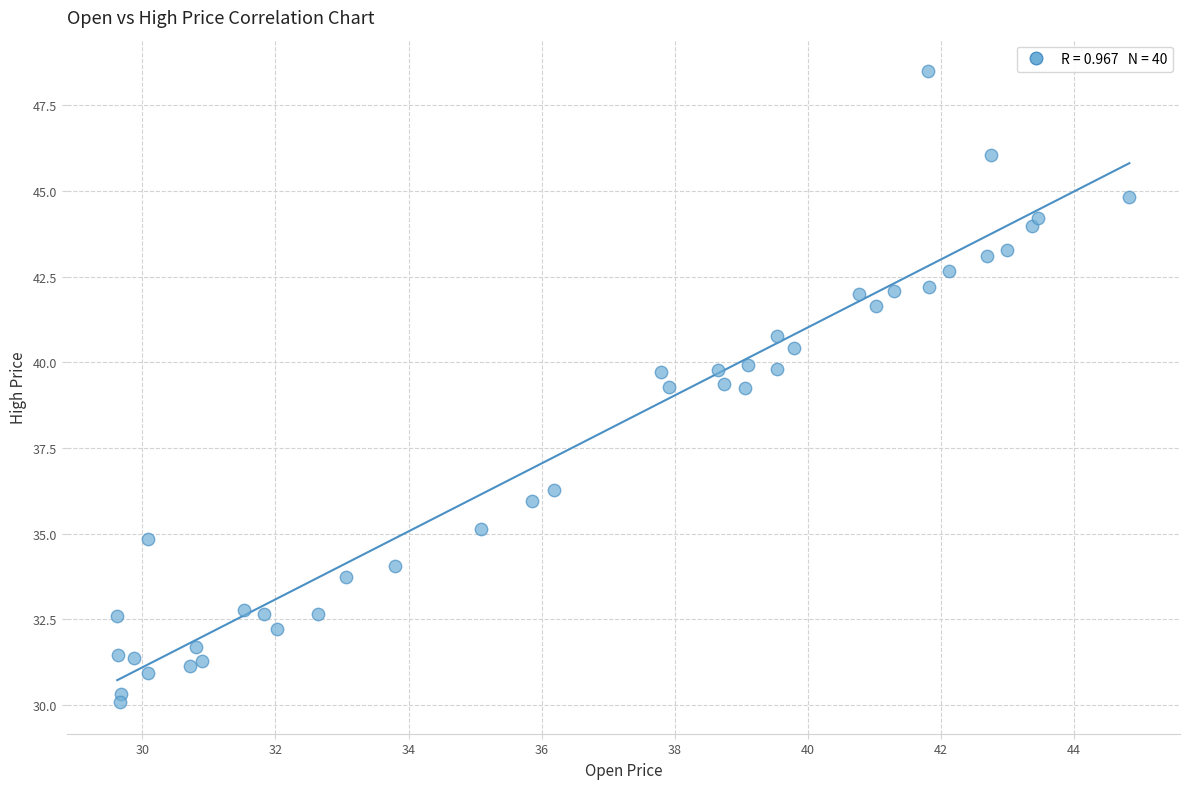

What is the range of Y values (max minus min)?

18.4